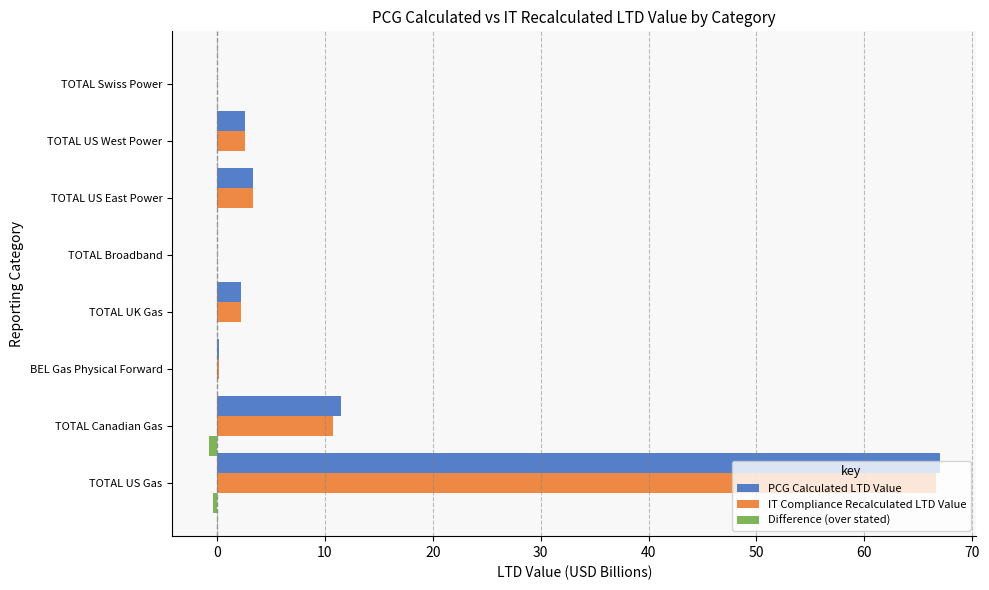

Which series changed the most between TOTAL Canadian Gas and TOTAL Broadband?

PCG Calculated LTD Value